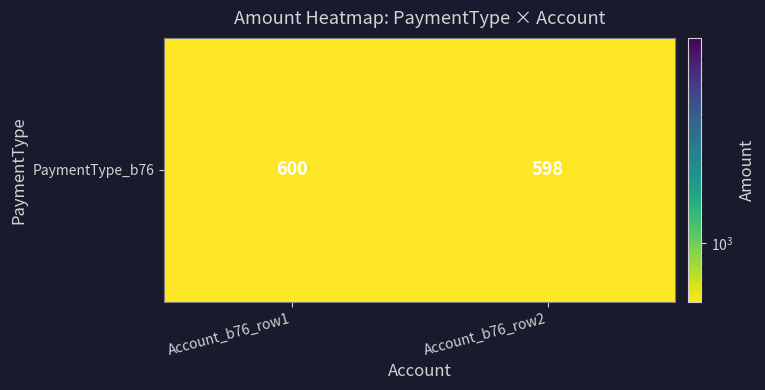

How many data points are less than 600?

1